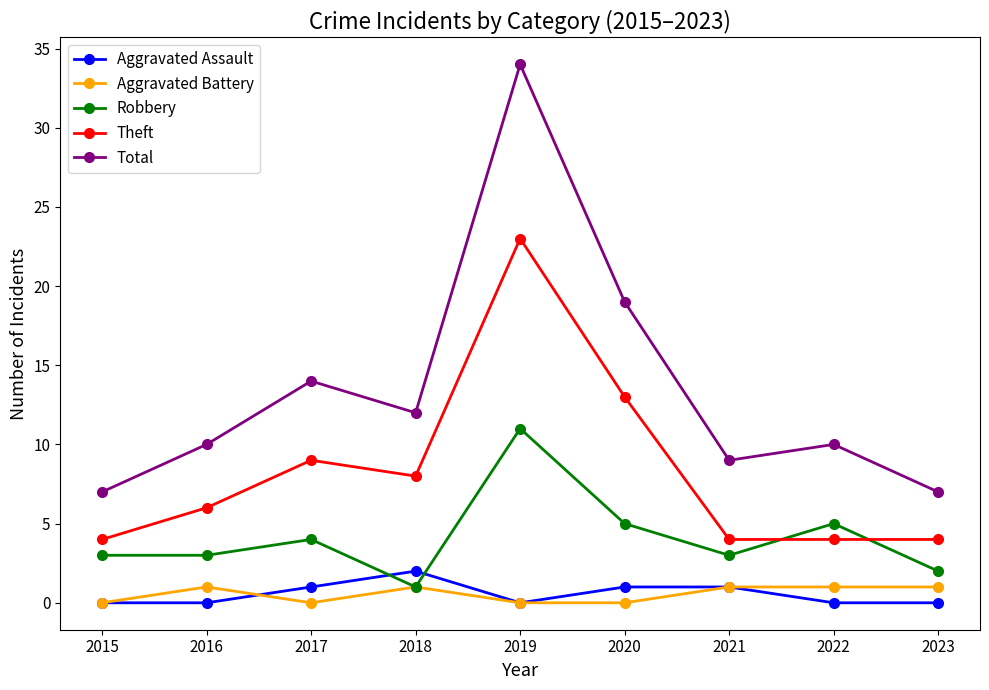

What is the difference between the highest and lowest values at 2017?

14